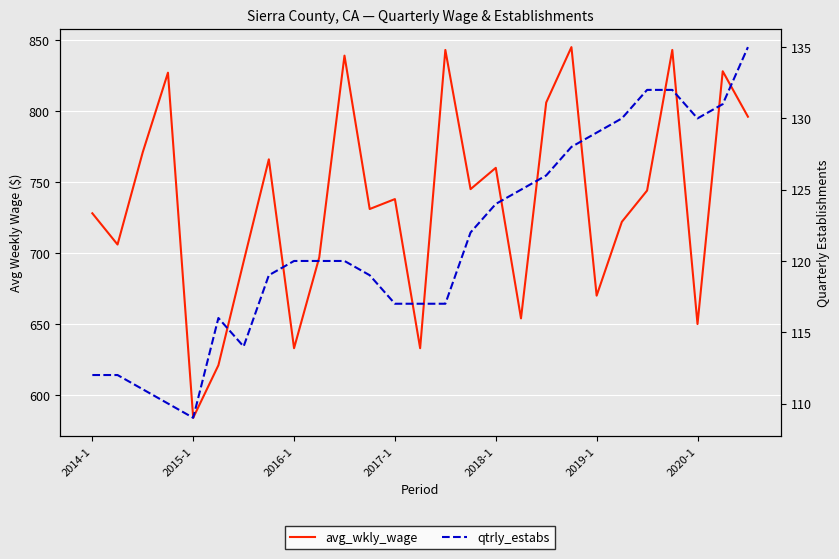

How many data points does each series have?

27